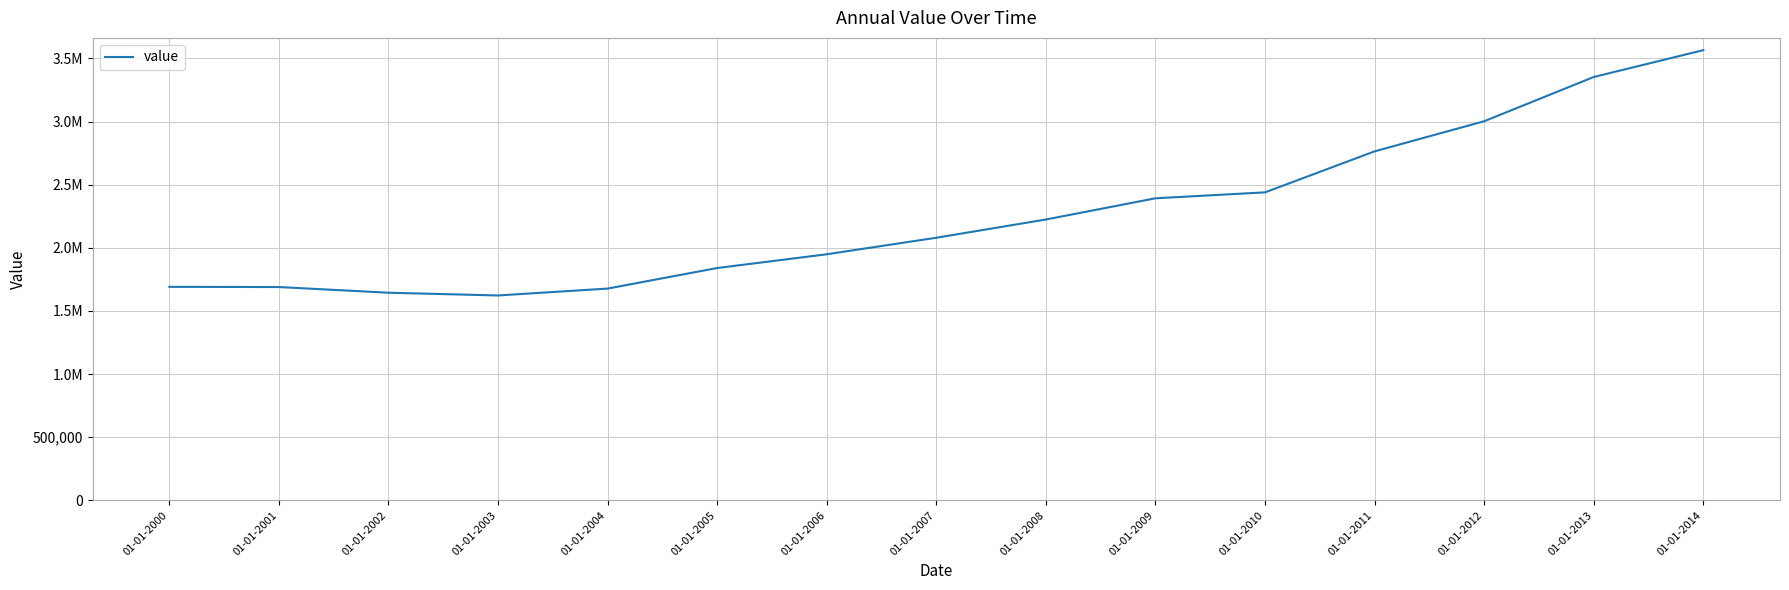

How many interior local valleys (lower than both neighbors) does the data have?

1